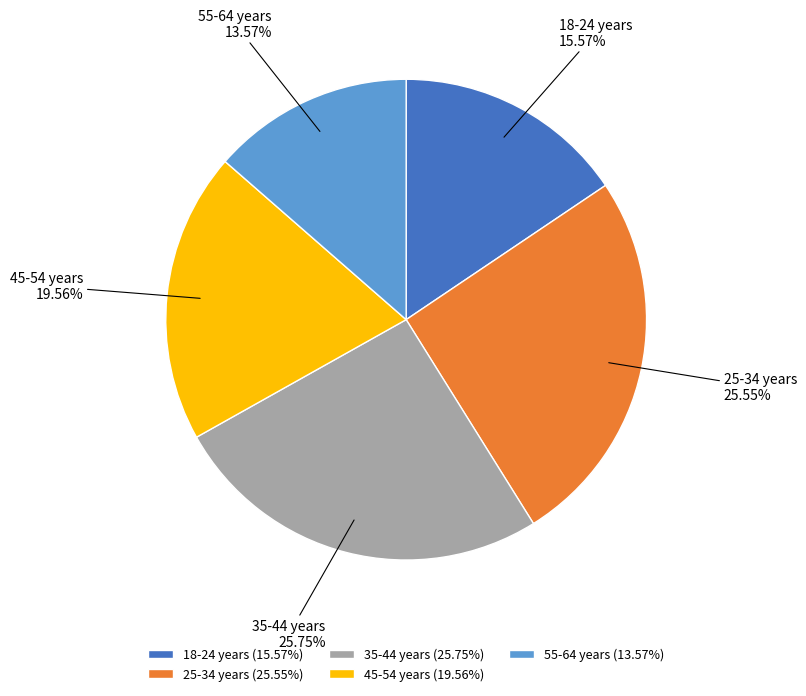

What is the ratio of the value at 45-54 years to the value at 35-44 years?

0.8